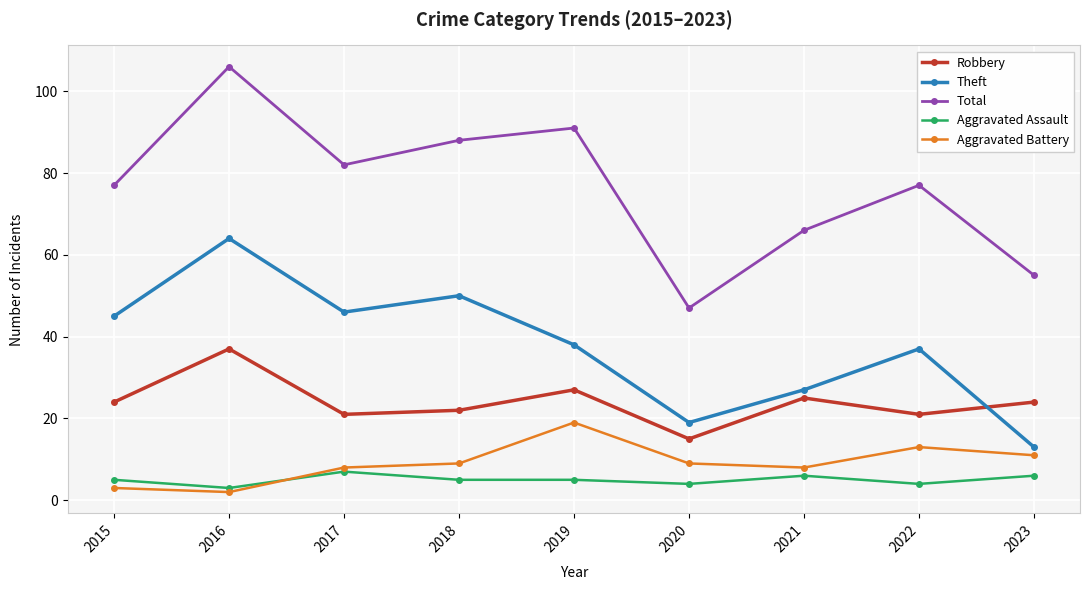

Reading left to right, list all the values displayed in this chart.

Robbery: 2015=24	2016=37	2017=21	2018=22	2019=27	2020=15	2021=25	2022=21	2023=24
Theft: 2015=45	2016=64	2017=46	2018=50	2019=38	2020=19	2021=27	2022=37	2023=13
Total: 2015=77	2016=106	2017=82	2018=88	2019=91	2020=47	2021=66	2022=77	2023=55
Aggravated Assault: 2015=5	2016=3	2017=7	2018=5	2019=5	2020=4	2021=6	2022=4	2023=6
Aggravated Battery: 2015=3	2016=2	2017=8	2018=9	2019=19	2020=9	2021=8	2022=13	2023=11